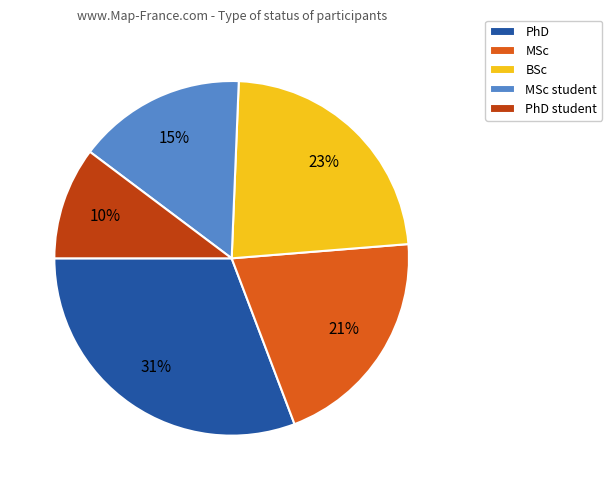

To the nearest percent, what is the combined percentage of MSc and BSc?

44%